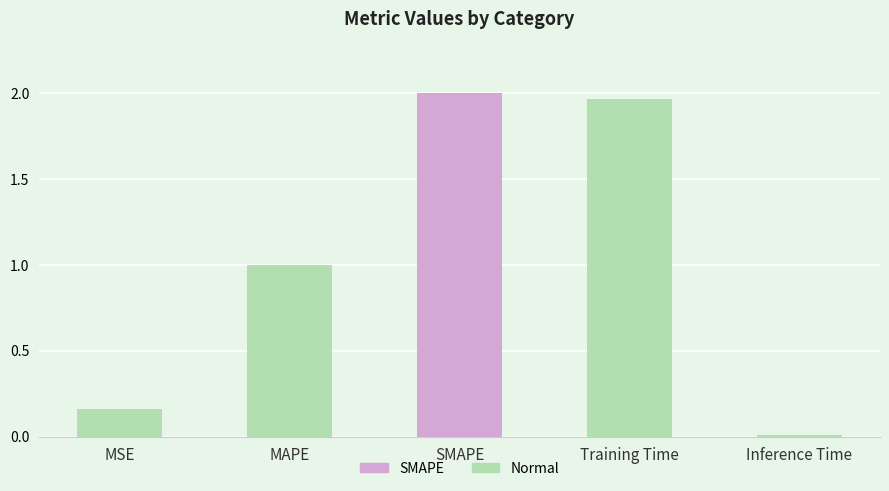

What is the value of the 2nd bar from the left?

1.0